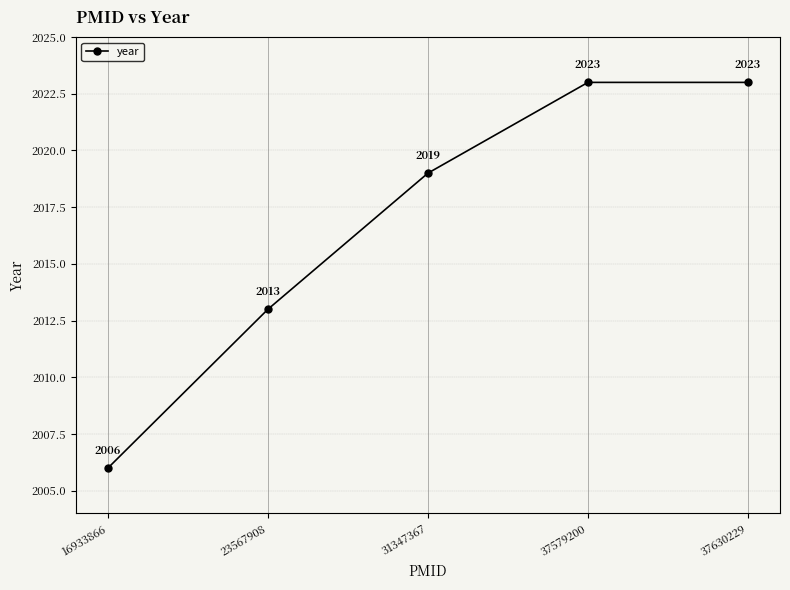

What is the minimum value shown in the chart?

2006